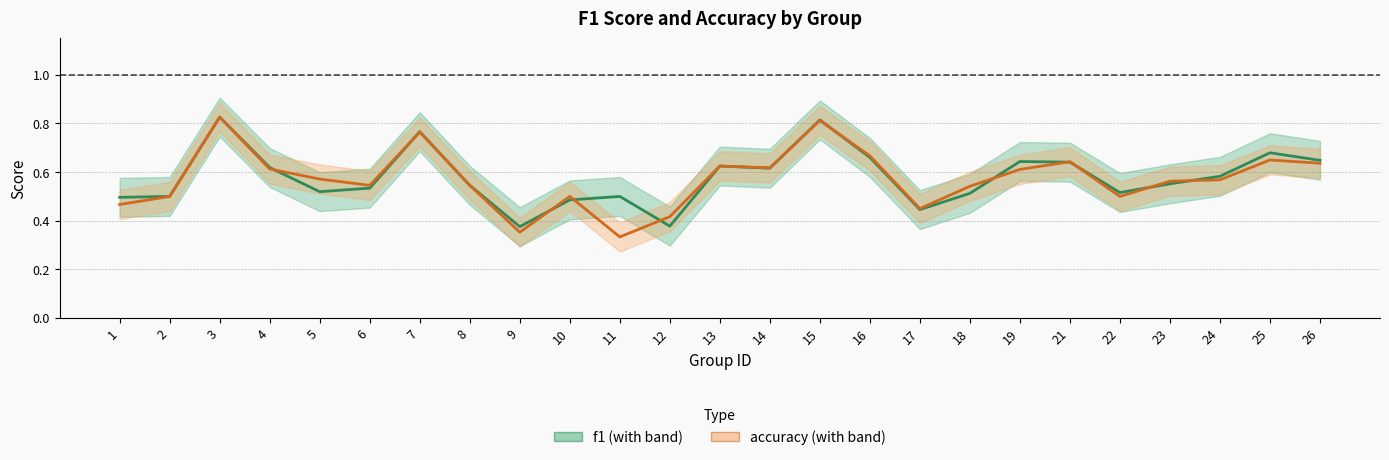

What is the total value across all series at 9?

0.7